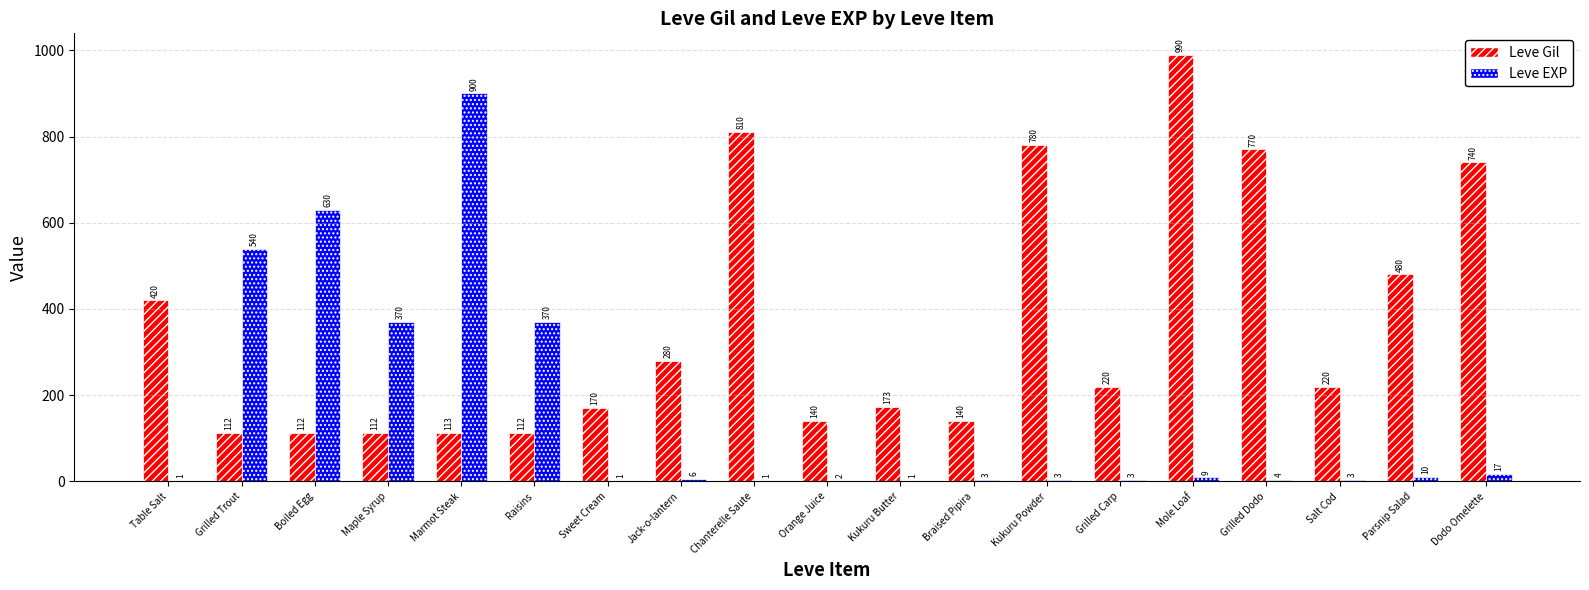

The value of Leve EXP at Marmot Steak is 900. True or false?

True